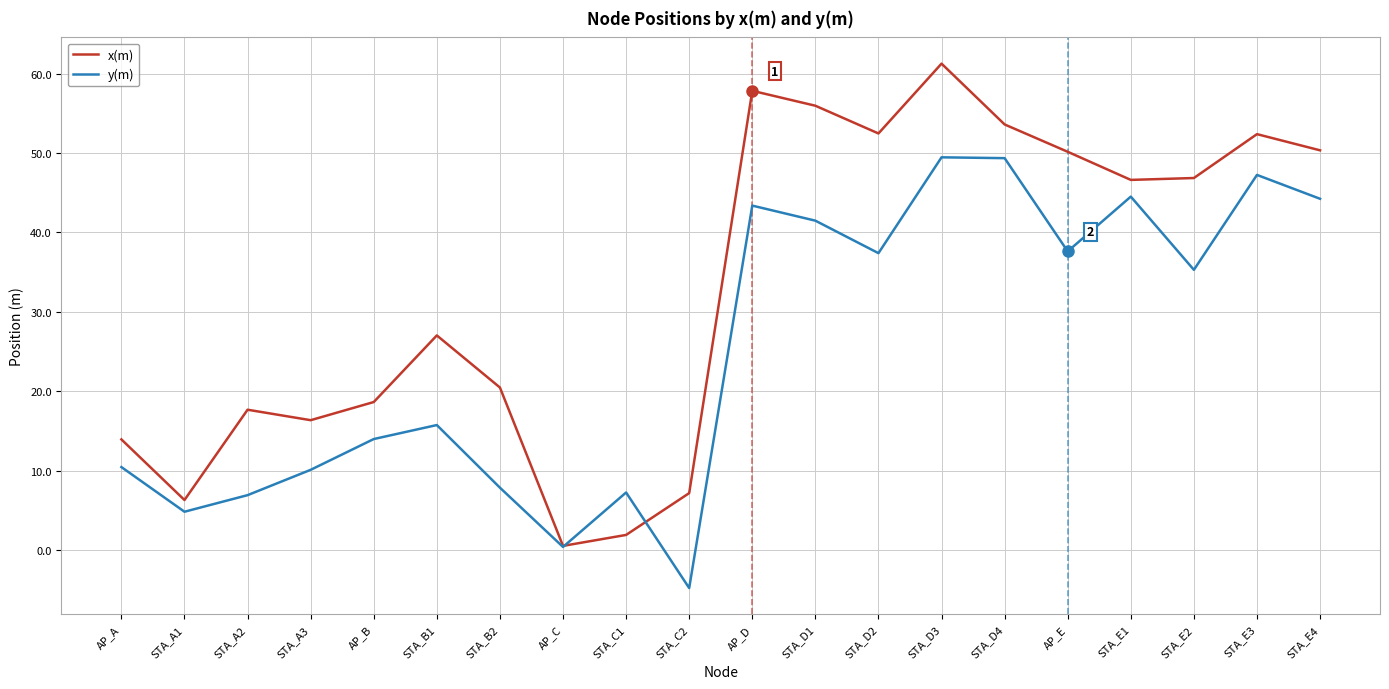

Which series has the largest total across all categories?

x(m)